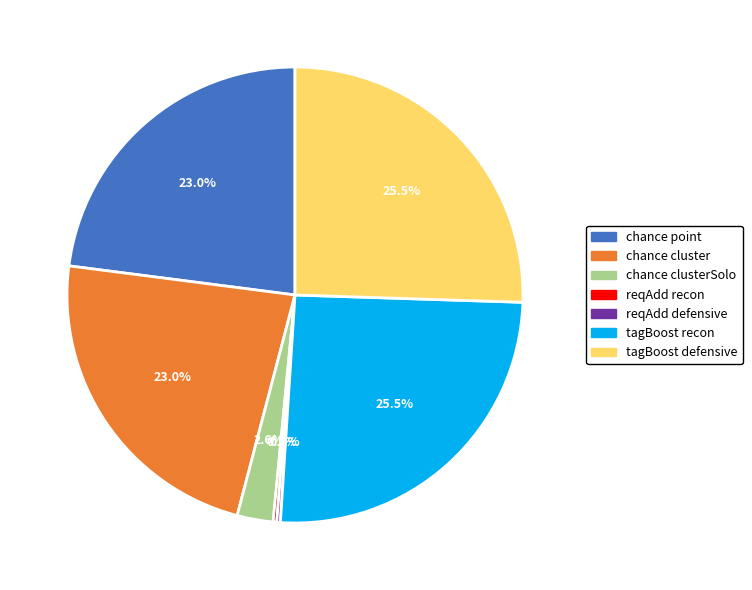

To the nearest percent, what percentage of the pie is chance point?

23%